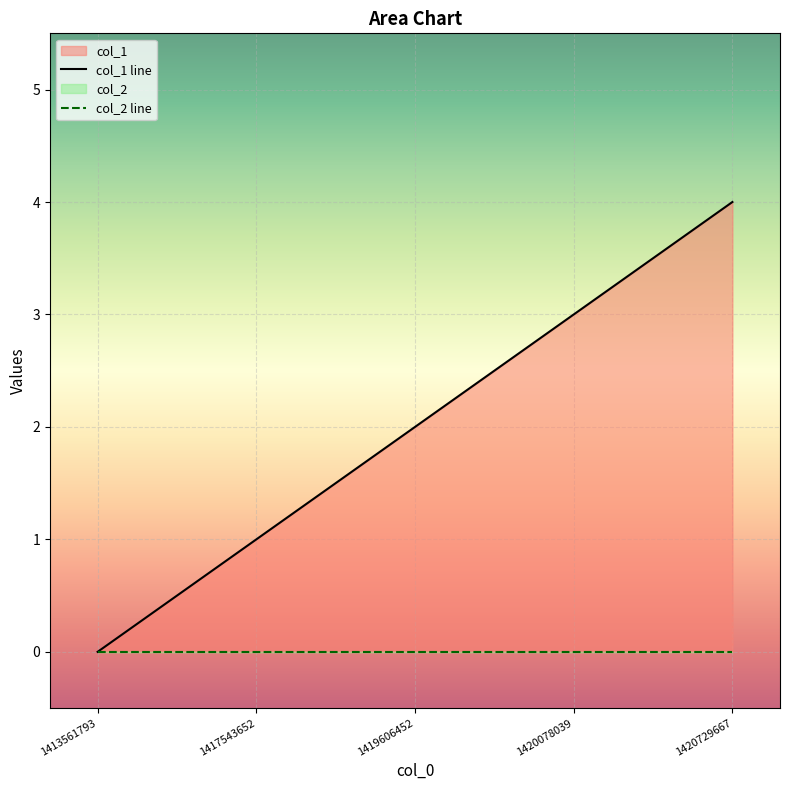

True or false: col_1 line and col_2 line intersect in this chart.

False